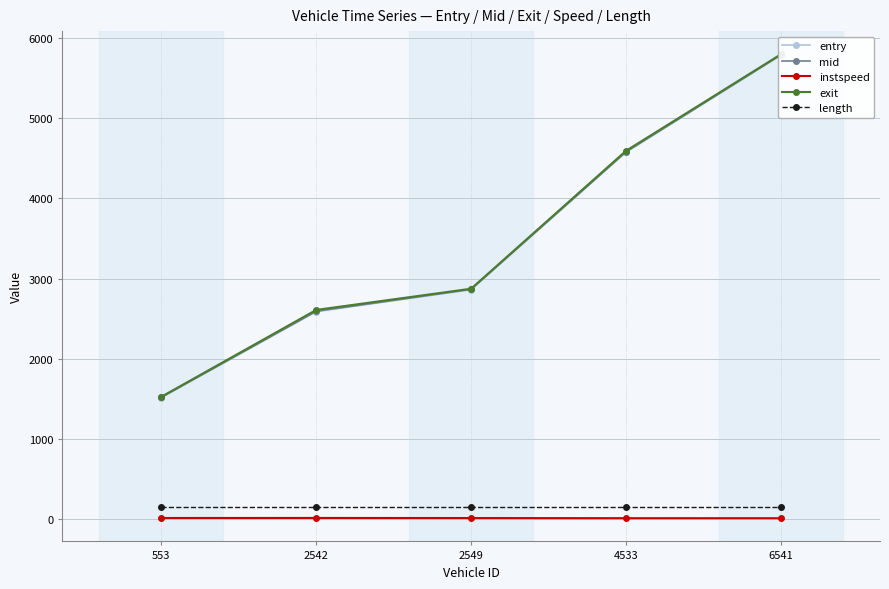

What is the value of the mid point at the 5th from the left?

5790.2